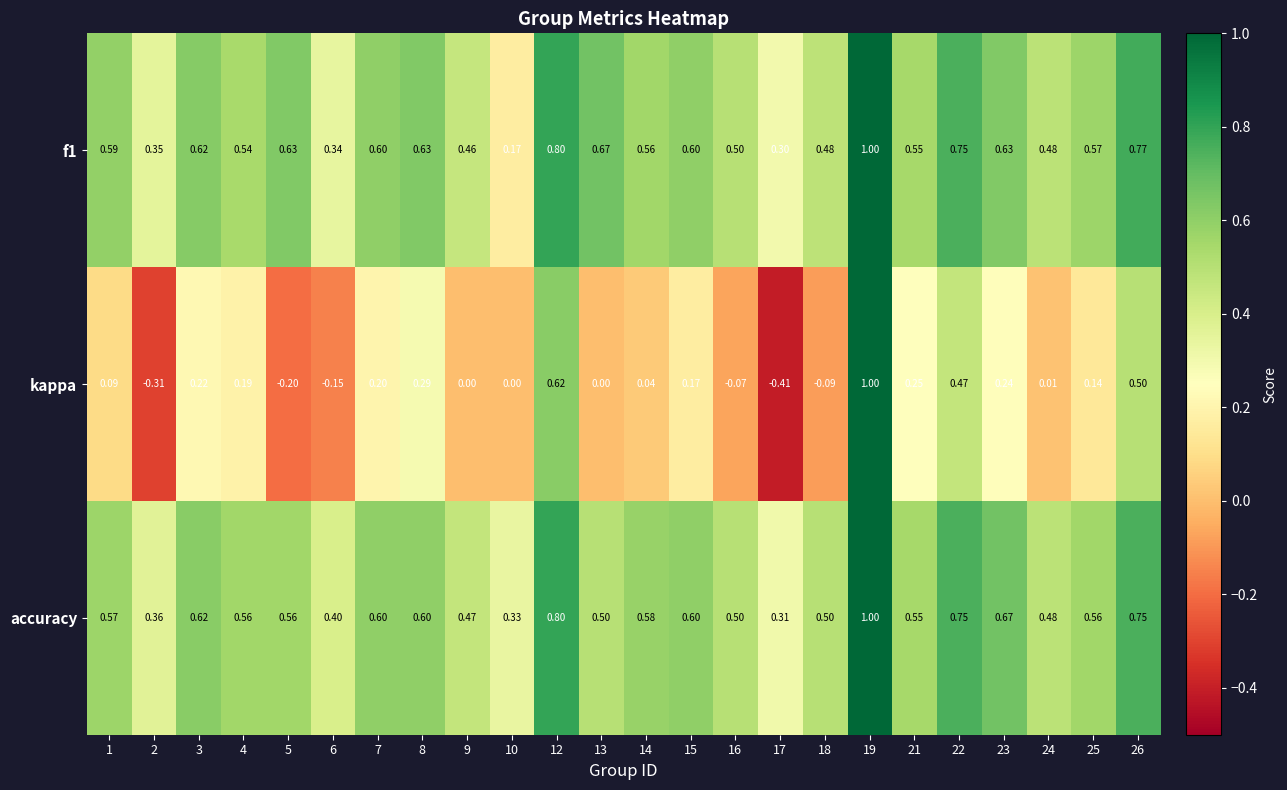

Between 18 and 23, which series saw the biggest shift?

kappa